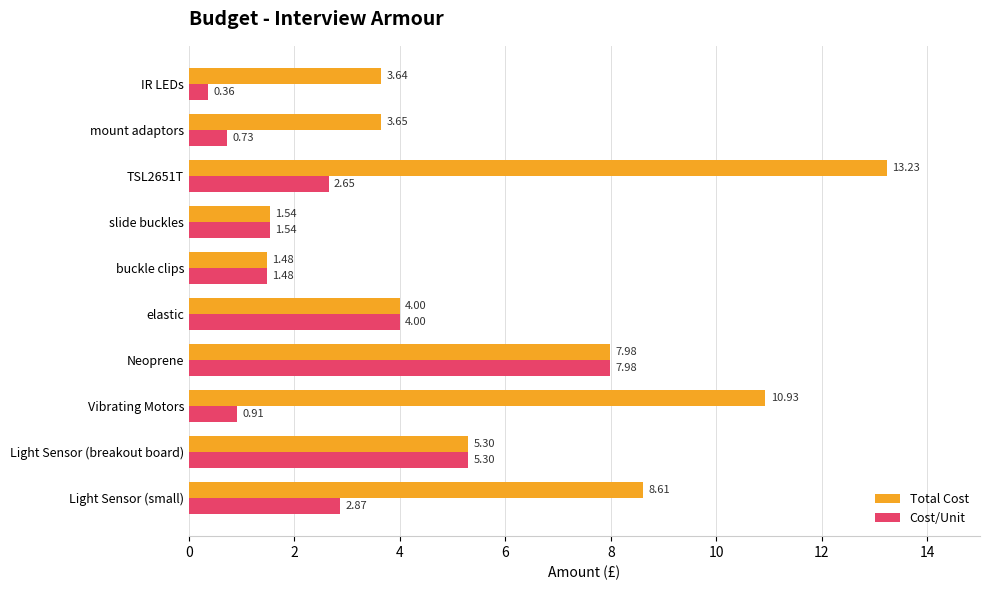

Is the value of Cost/Unit at mount adaptors greater than the value of Total Cost at buckle clips?

No